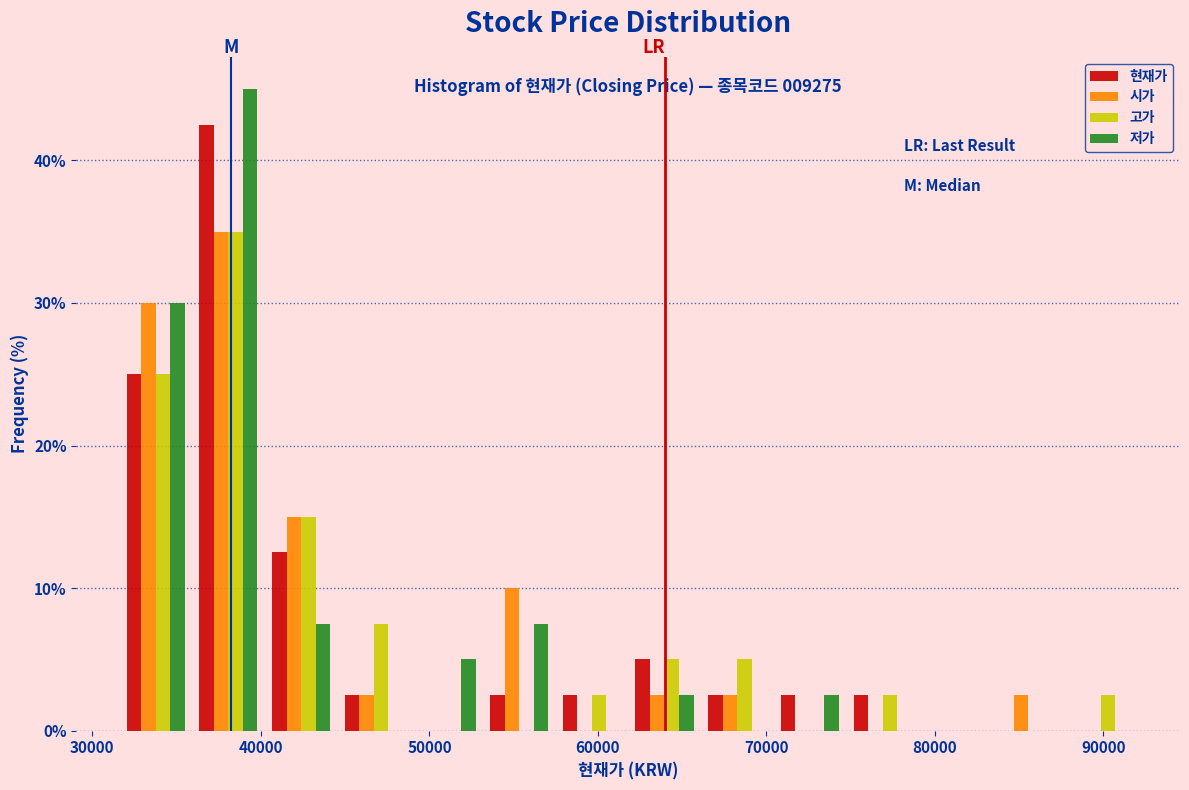

In the 고가 series, which range on the x-axis has the tallest bar?

36000 to 40000